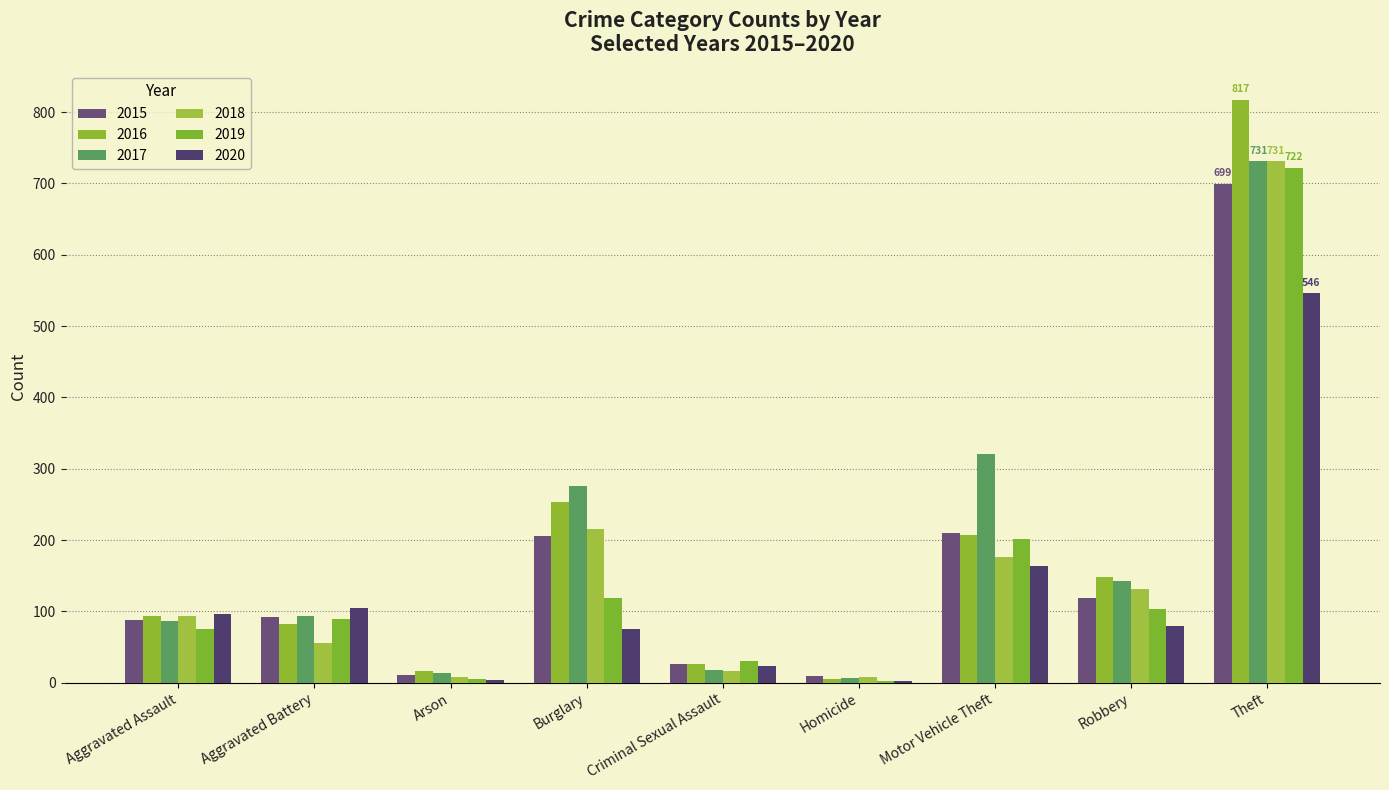

Count the number of data series in this chart.

6